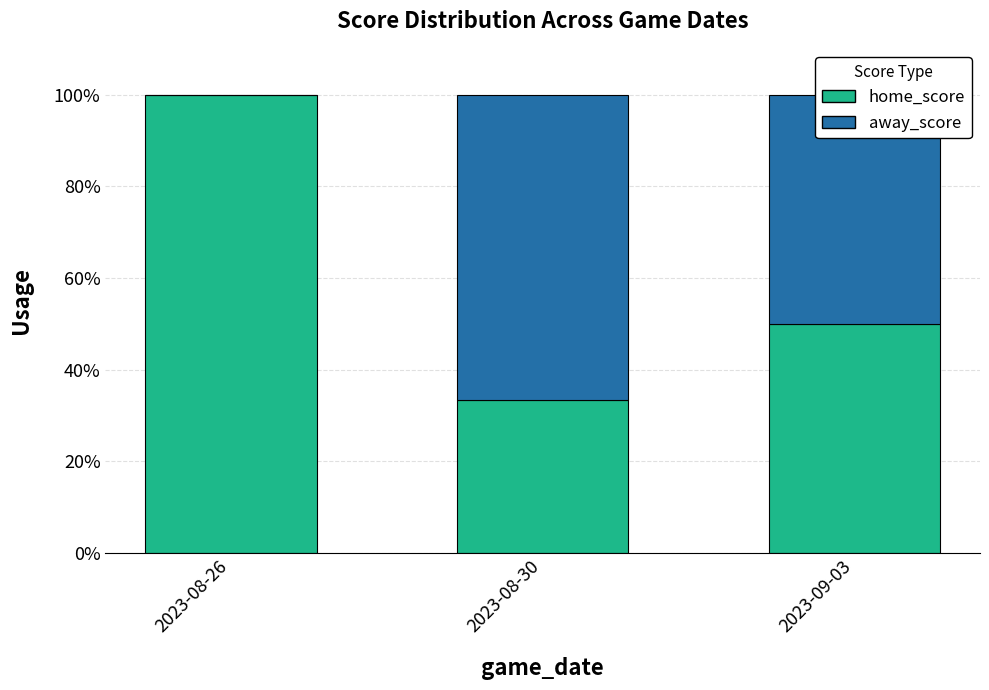

What is the sum of the home_score values at 2023-08-30 and 2023-08-26?

133.3